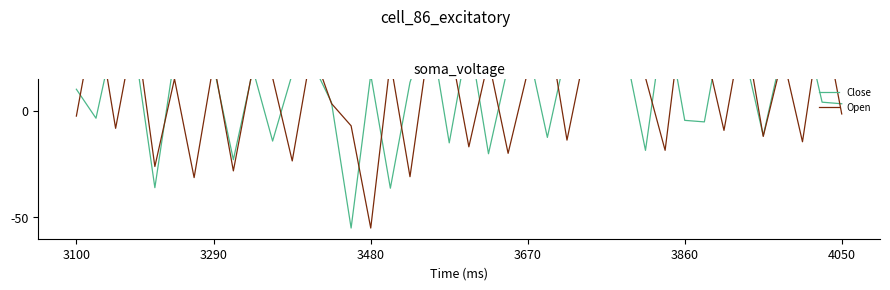

What position from the left is 14?

15